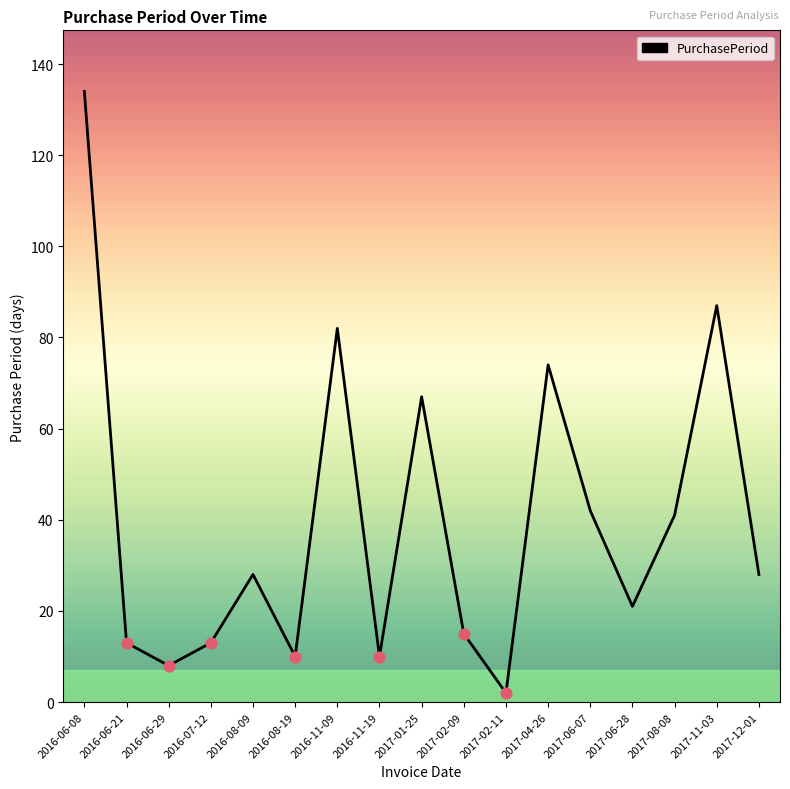

What is the change in value from 2017-02-09 to 2017-06-28?

+6